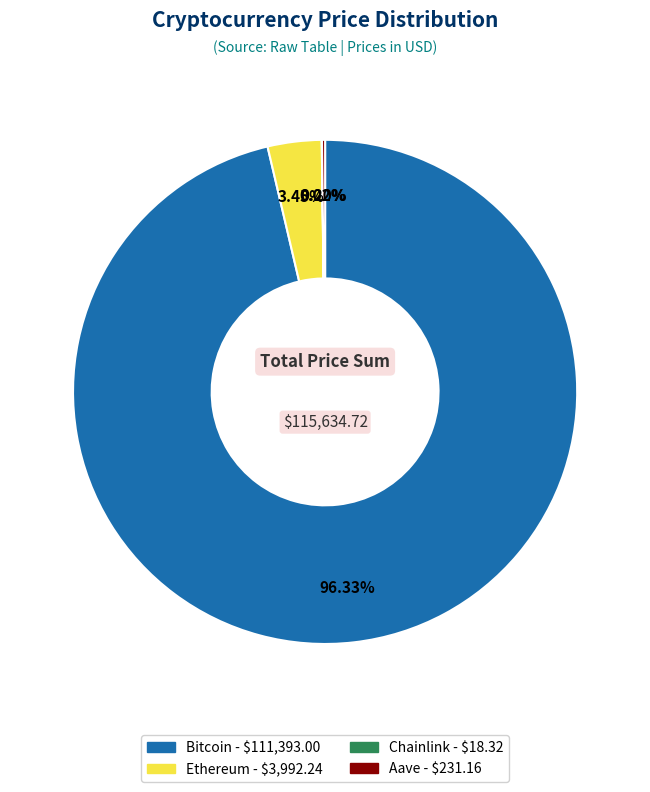

To the nearest percent, what is the average slice percentage?

25%